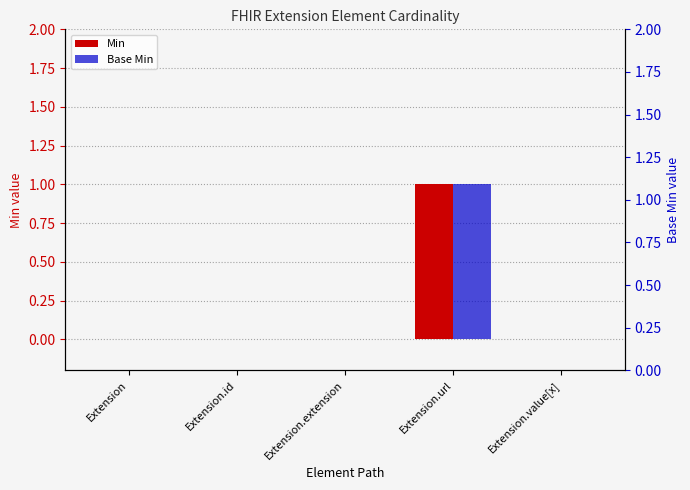

Read the Min value at Extension.url.

1